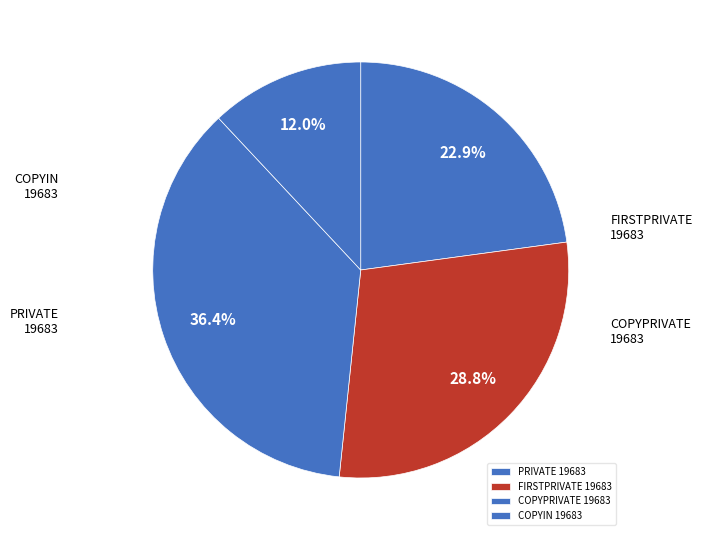

To the nearest percent, what percentage of the pie is FIRSTPRIVATE 19683?

29%